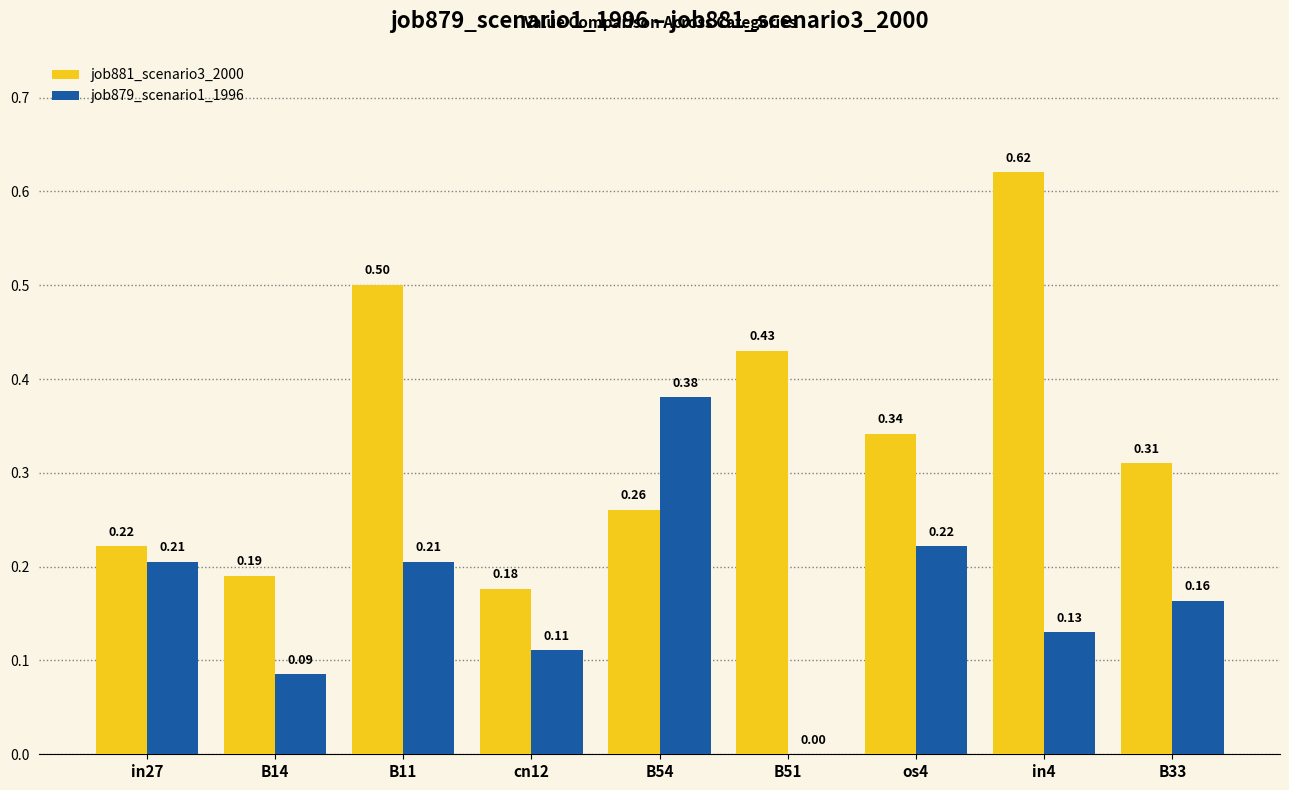

At which category is the sum across all series the highest?

in4